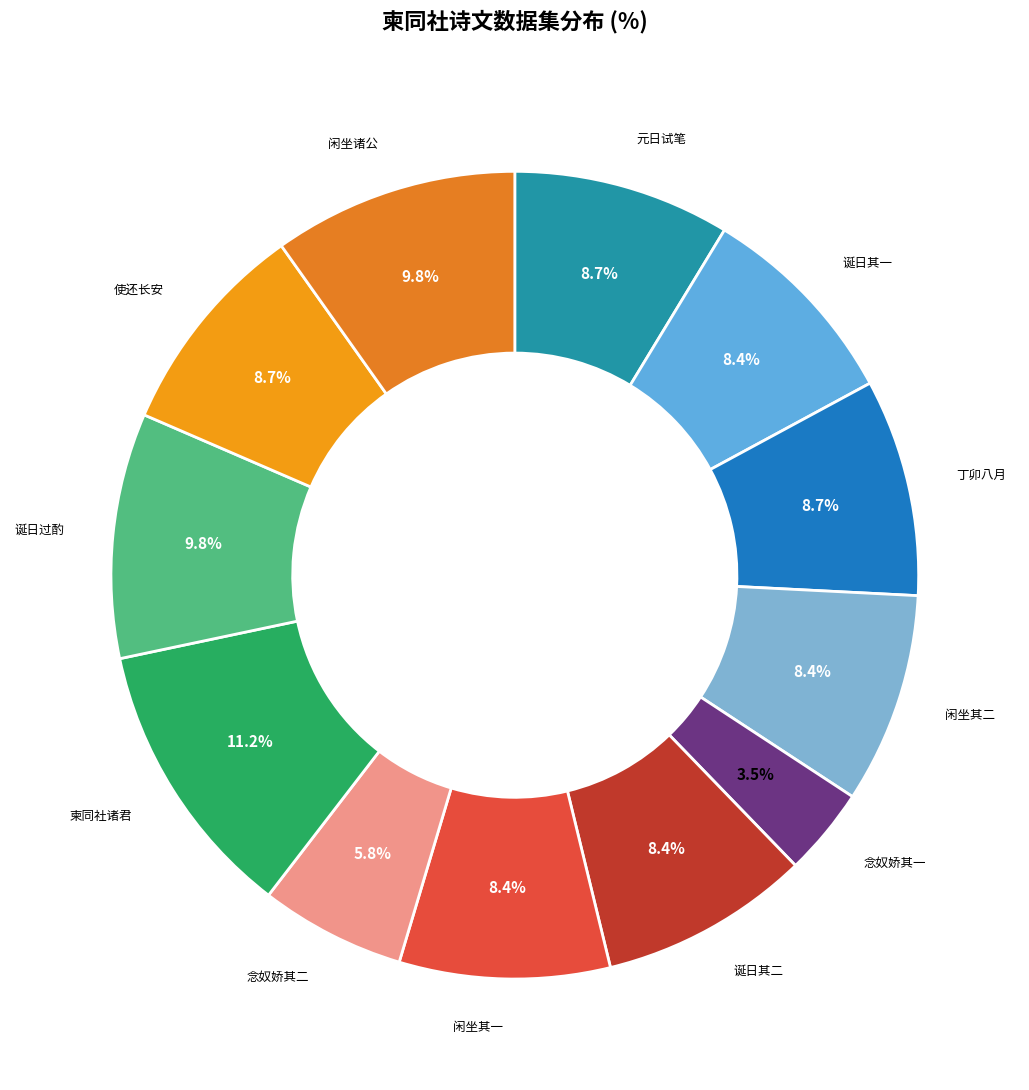

Count the number of slices in the pie.

12